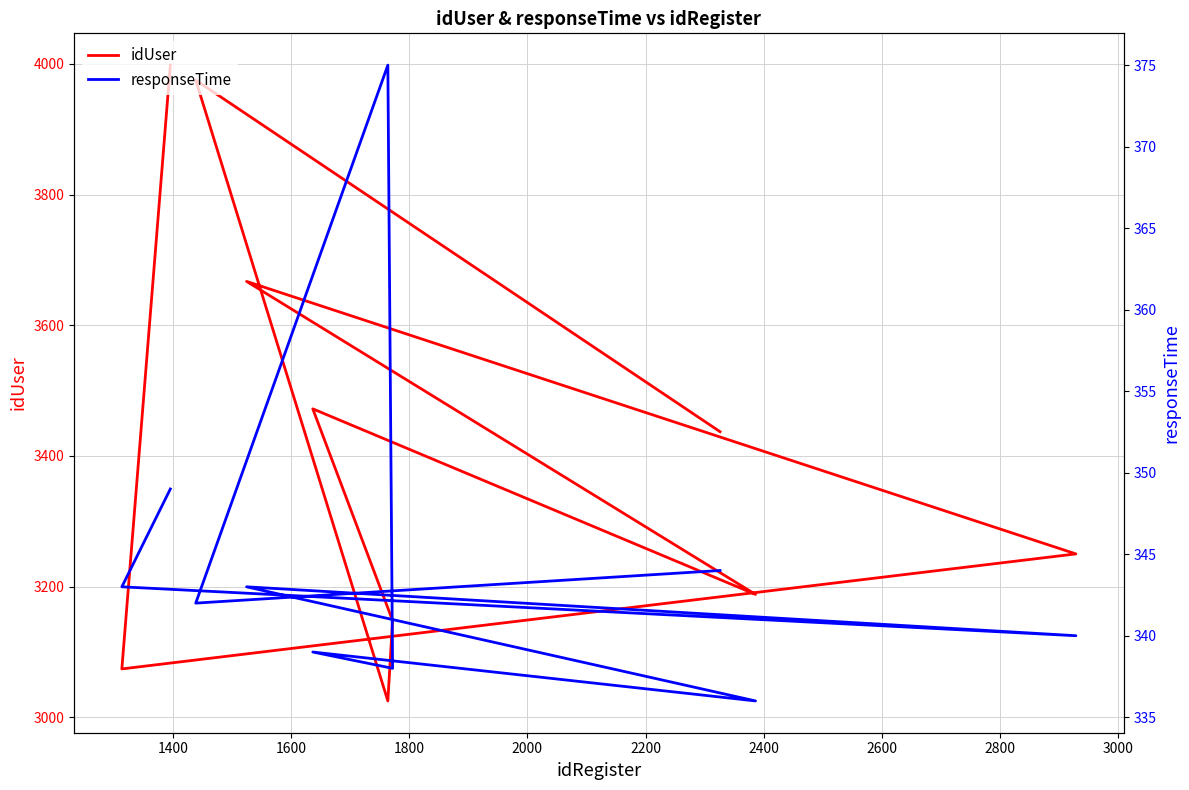

Is it true that idUser equals 5364 at 1200?

False